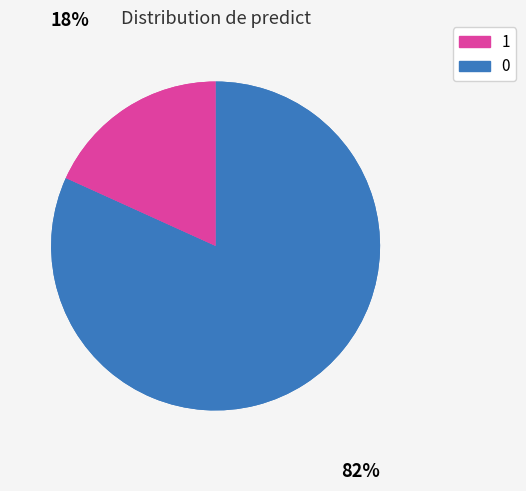

How many segments does this pie chart have?

2